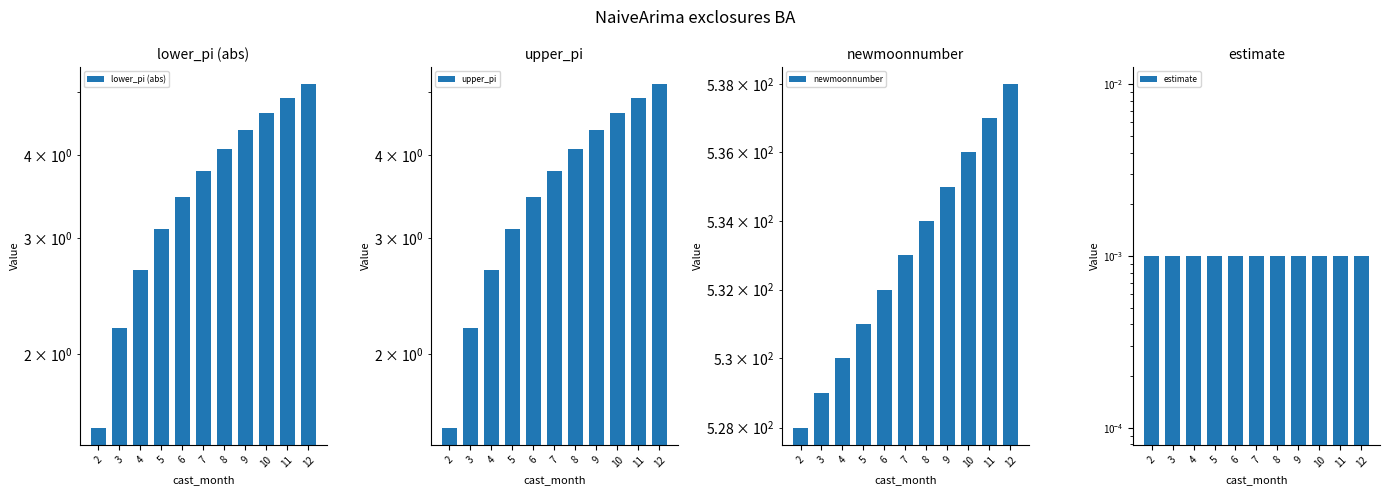

What is the total value across all series at 10?

545.3